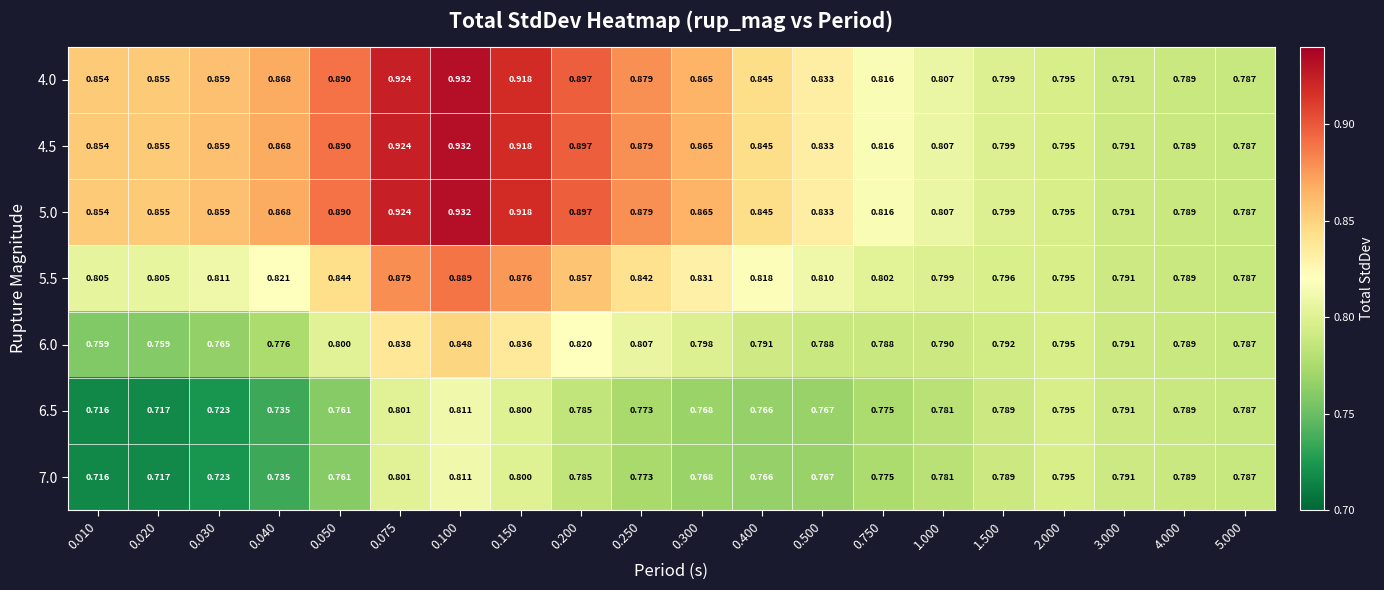

What is the spread (max minus min) of values at 0.075?

0.1